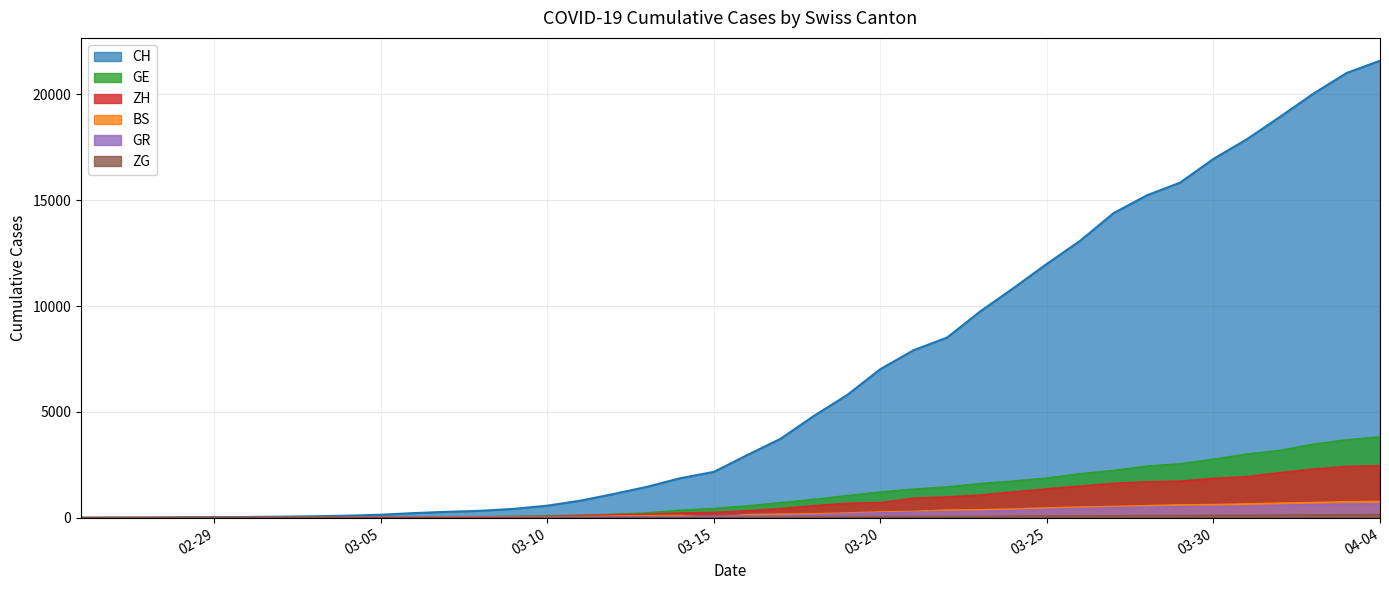

Which category has the highest value across all series?

04-04